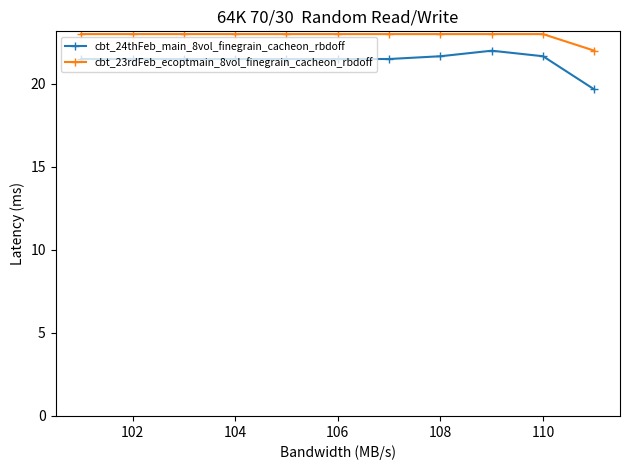

Which series has the largest total across all categories?

cbt_23rdFeb_ecoptmain_8vol_finegrain_cacheon_rbdoff